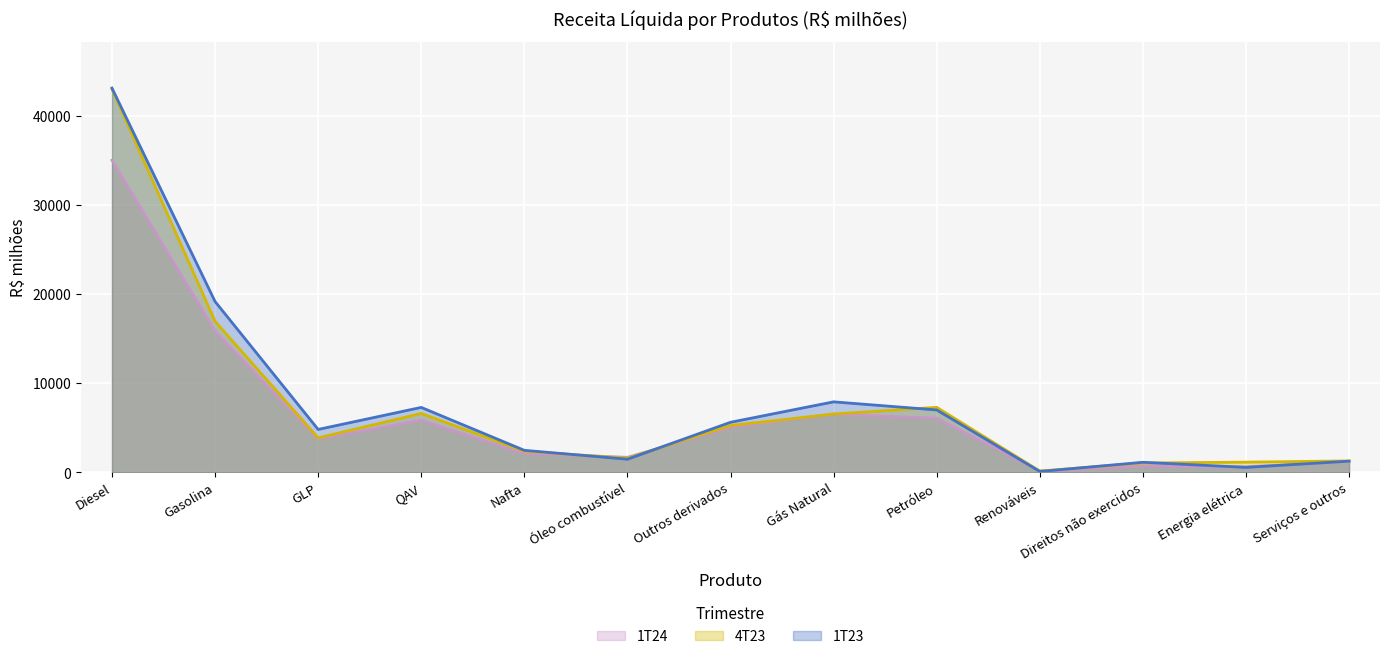

What is the difference between the maximum and minimum values in the 1T23 series?

43041